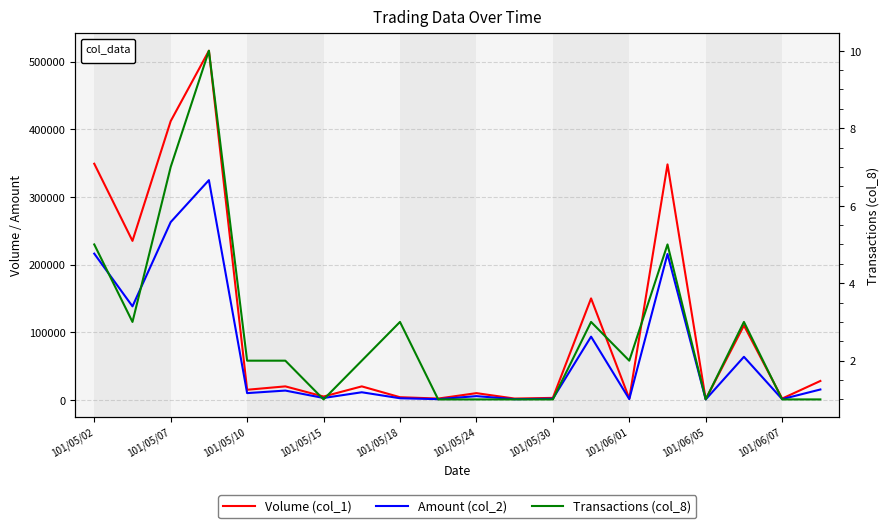

Reading left to right, list all the values displayed in this chart.

Volume (col_1): 349000	235000	412000	516000	15000	20000	5000	20000	4000	2000	10000	2000	3000	150000	2000	348000	1000	110000	2000	28000
Amount (col_2): 216160	138280	262750	324750	10050	13800	2850	11300	2460	1120	5600	1100	1710	93480	1190	215650	730	63700	1160	15400
Transactions (col_8): 5	3	7	10	2	2	1	2	3	1	1	1	1	3	2	5	1	3	1	1